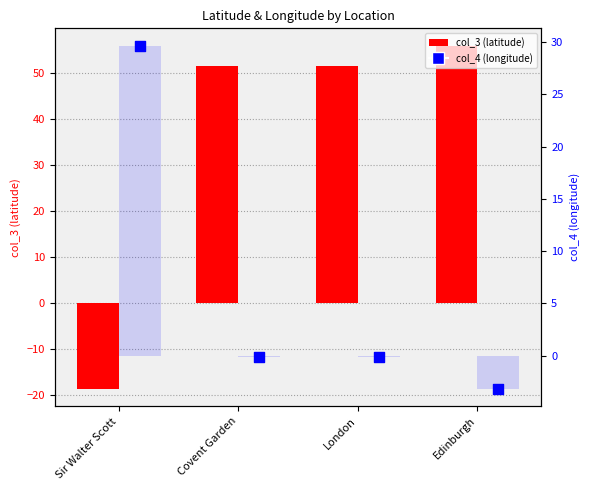

Which series reaches the maximum Y coordinate?

col_3 (latitude)